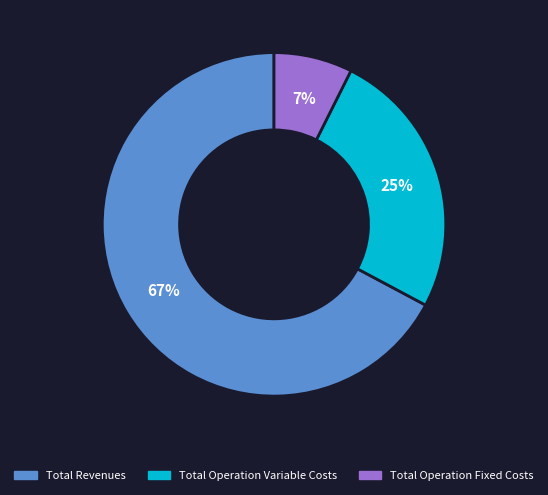

To the nearest percent, what is the average slice percentage?

33%